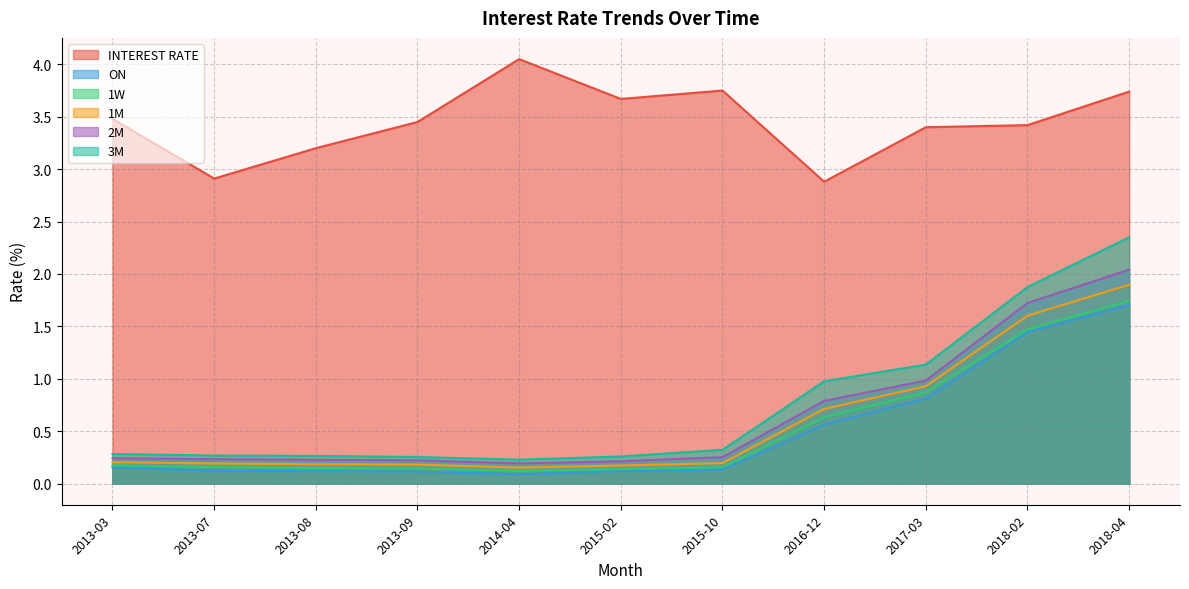

True or false: INTEREST RATE has more than 2 points higher than both neighbors.

False